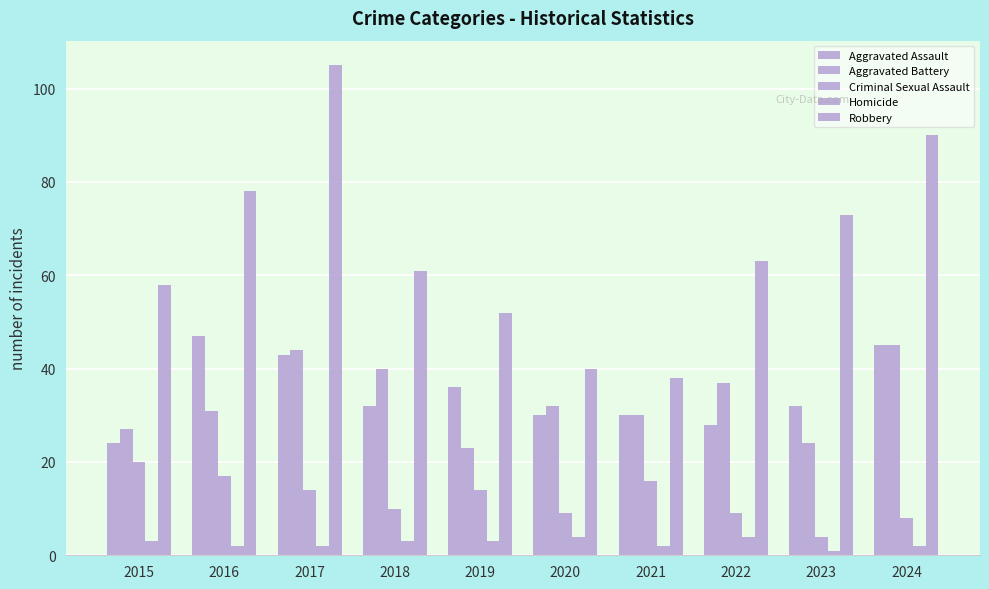

What is the sum of all Aggravated Battery values?

333